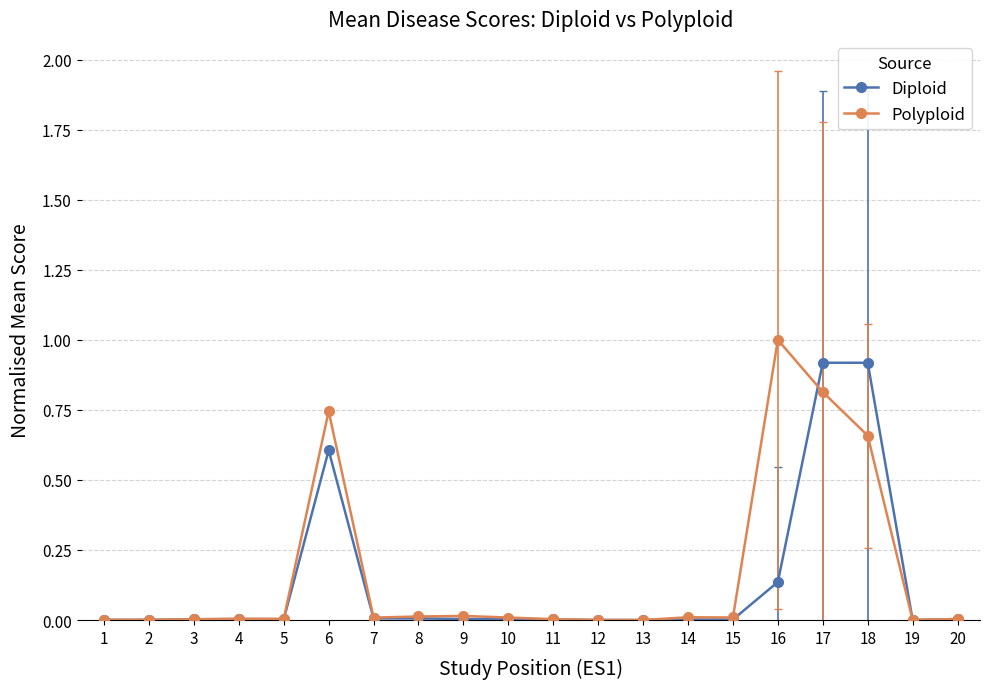

The Polyploid series shows 0.0 at 4. True or false?

True